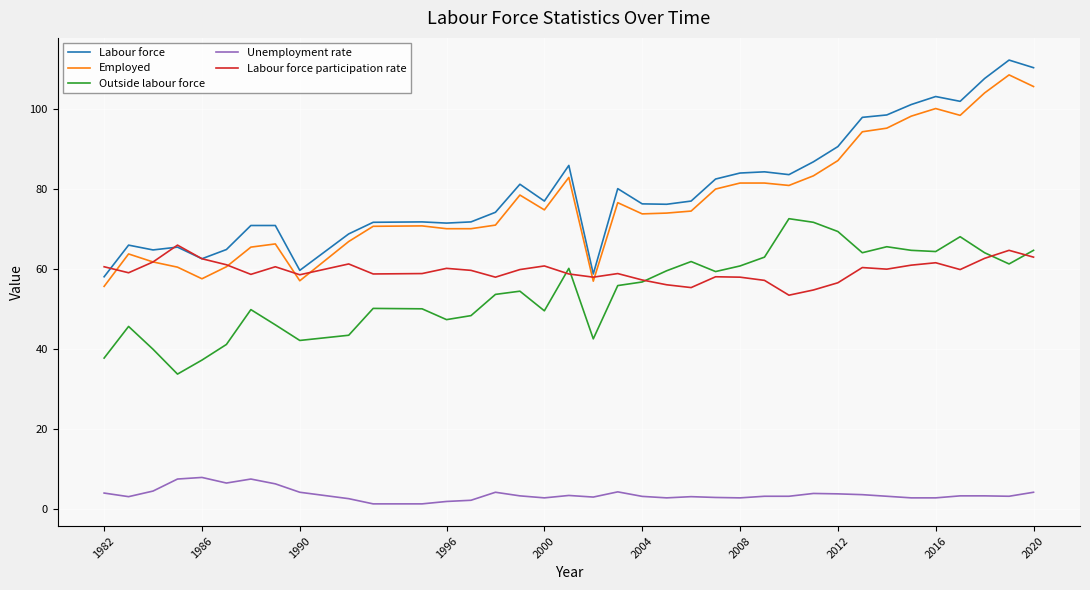

What is the greatest value displayed?

112.2